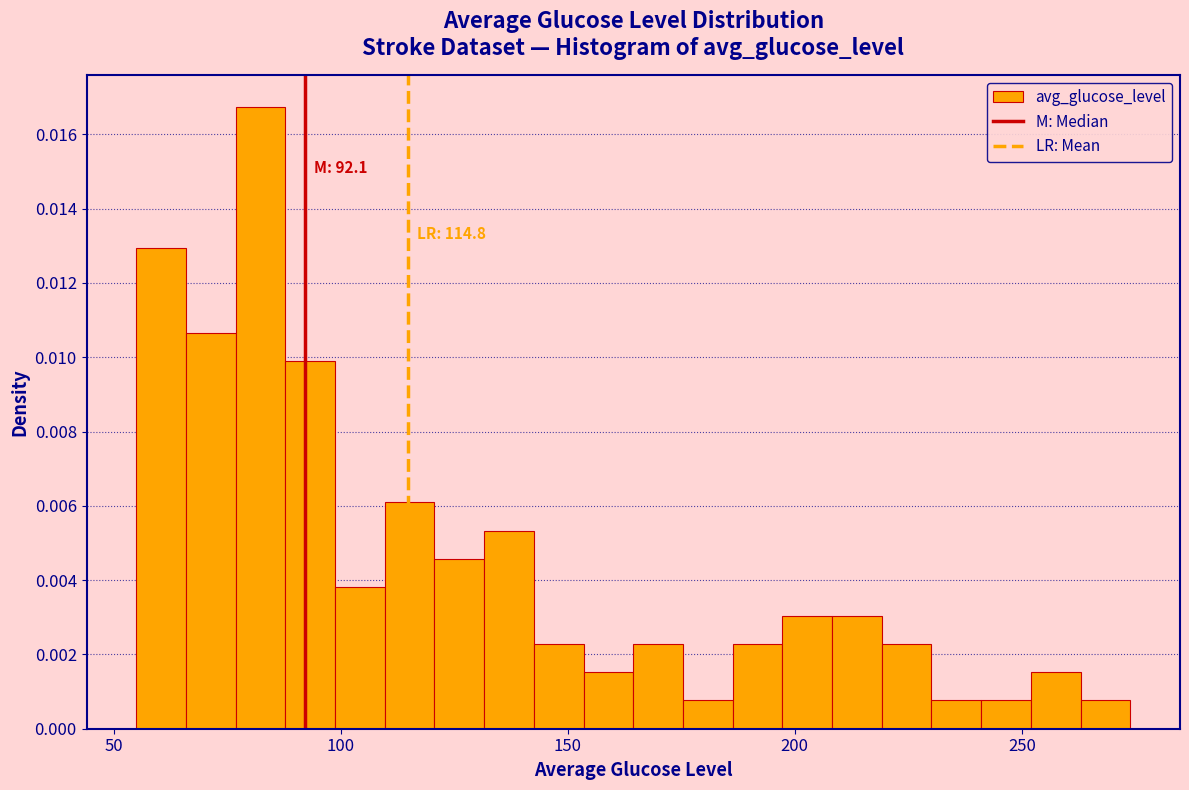

Around what value on the x-axis is the tallest bar? Give the approximate position of its centre, as read against the axis.

80